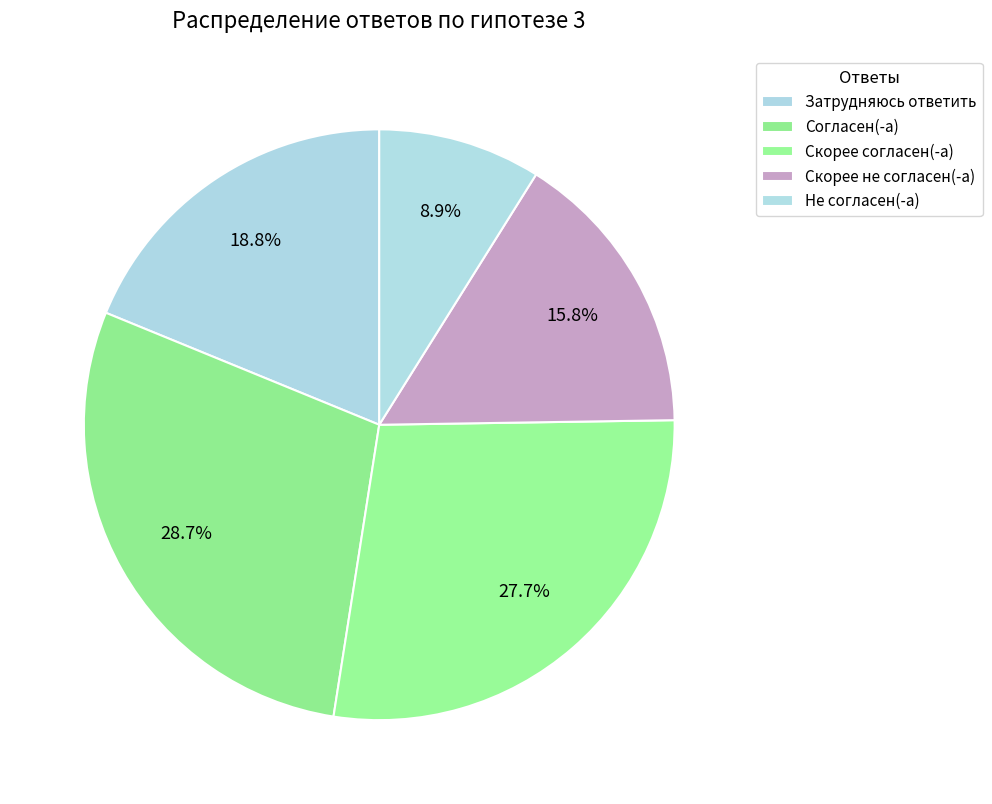

True or false: Скорее не согласен(-а) accounts for 30% of the total.

False